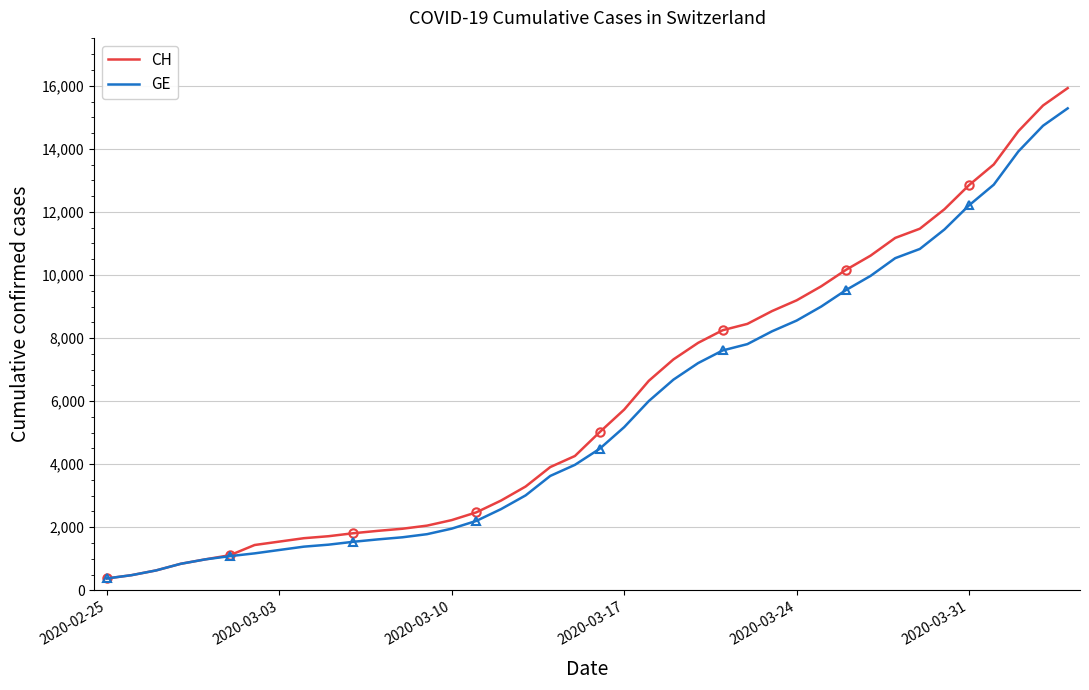

What is the total value across all series at 18?

7535